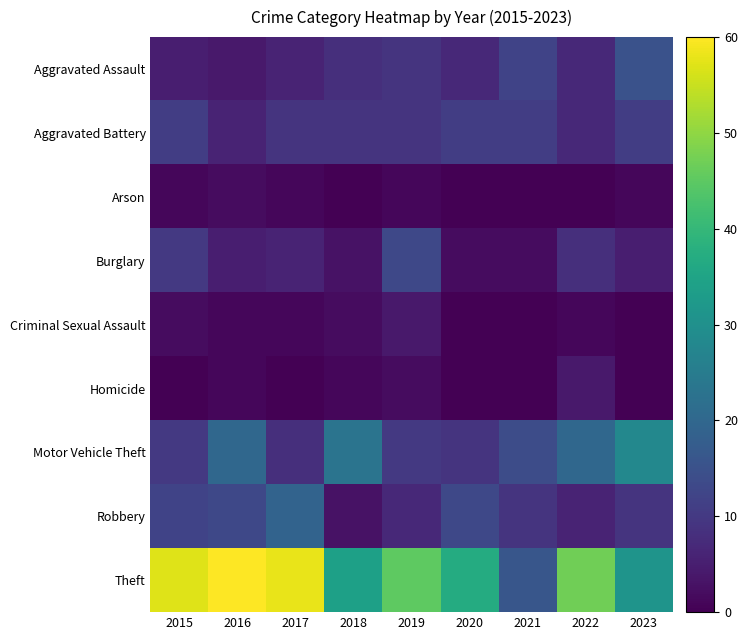

Between 2019 and 2020, which is larger?

2019